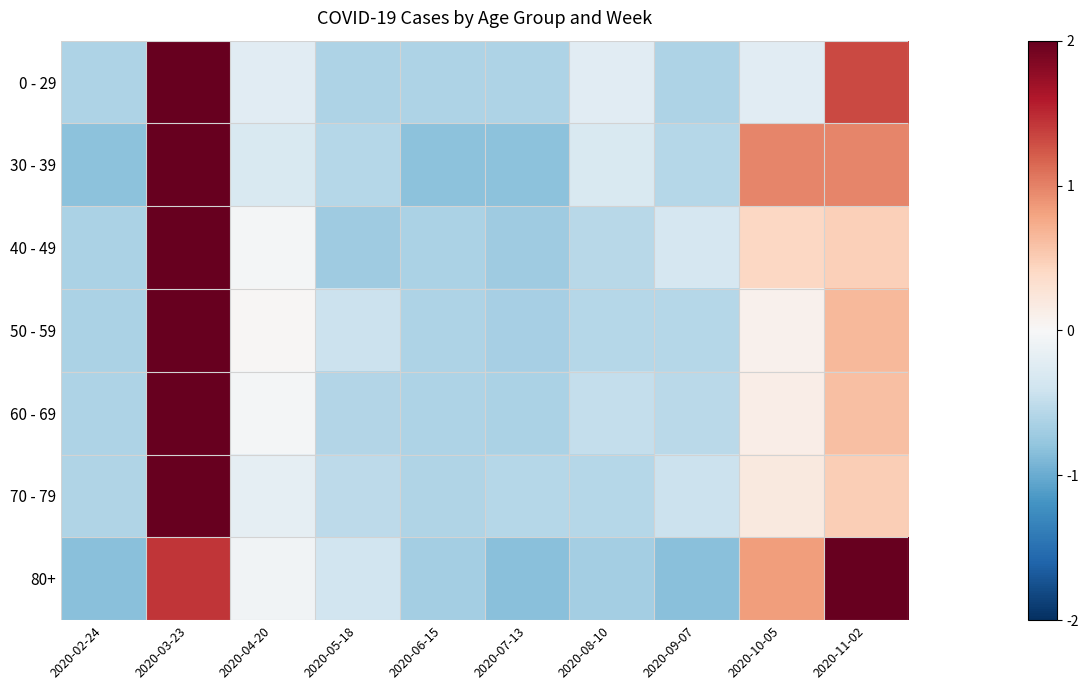

How many distinct data groups are displayed?

7